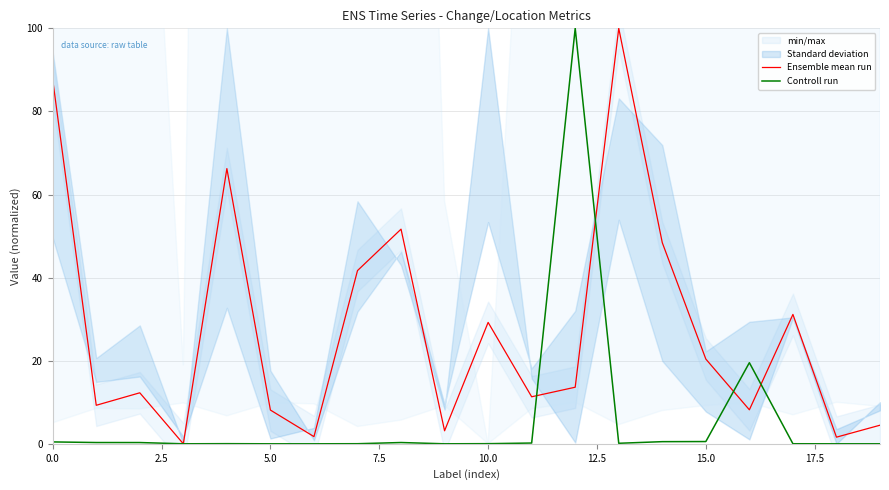

Which series has the largest range (max minus min)?

Ensemble mean run